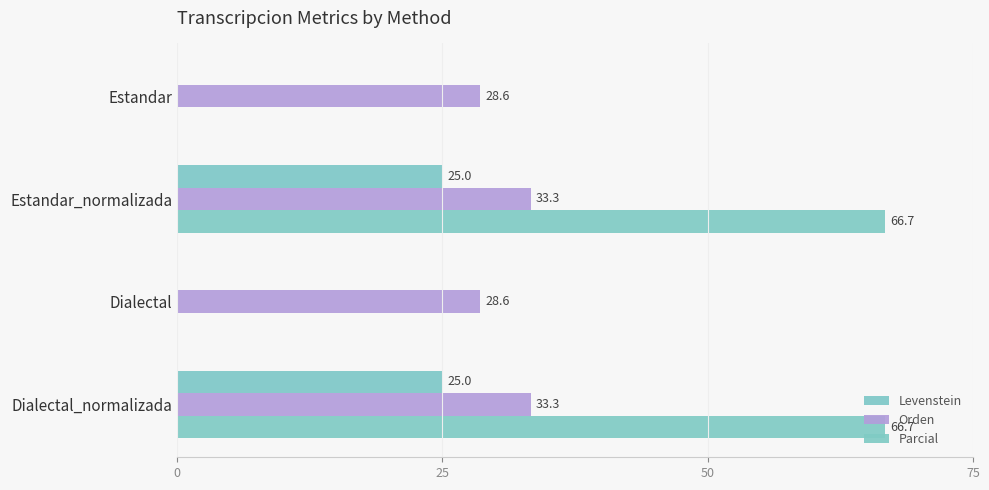

What are all the series names shown in the legend?

Levenstein, Orden, Parcial